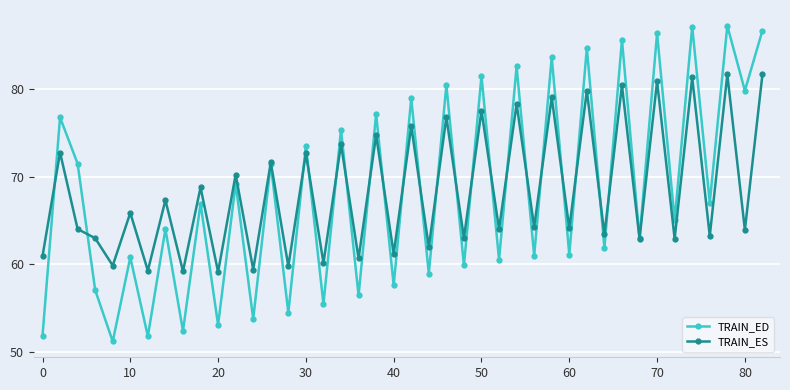

Count the number of categories in the chart.

42